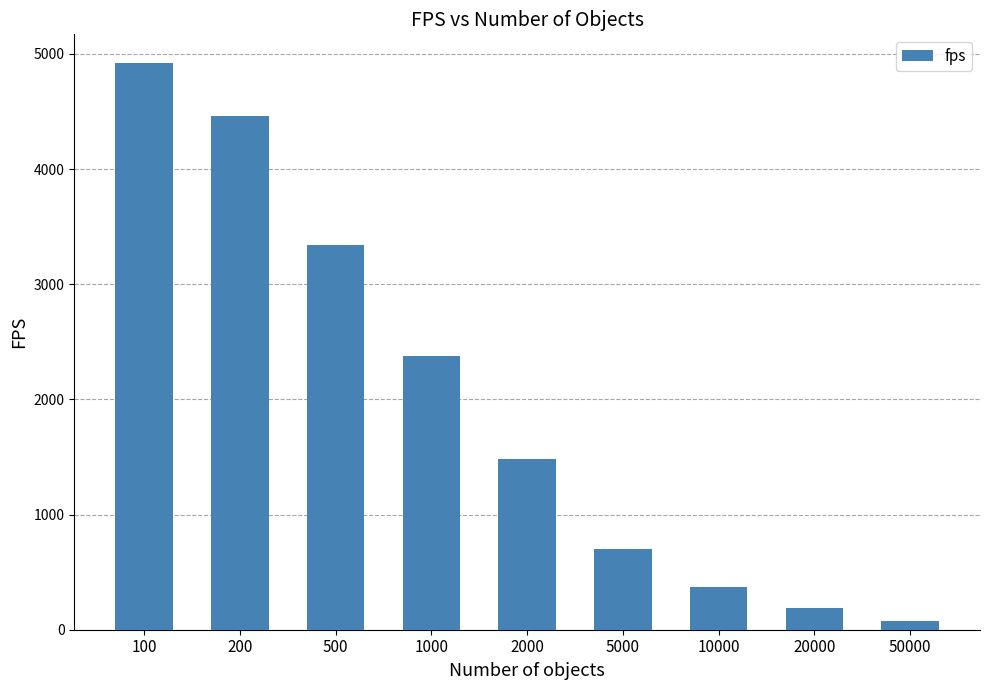

What is the sum of all values?

17921